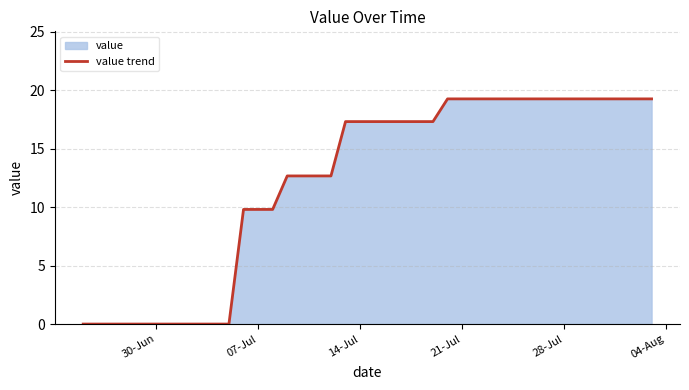

Is it true that the value at 30-Jun is 0.0?

True